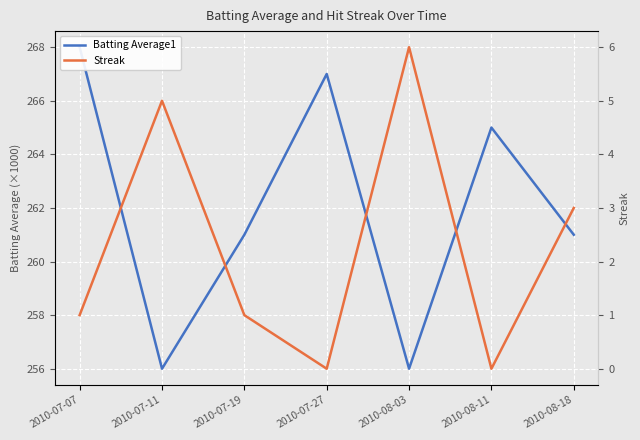

Reading left to right, transcribe all the data shown in this chart.

Batting Average1: 268	256	261	267	256	265	261
Streak: 1	5	1	0	6	0	3